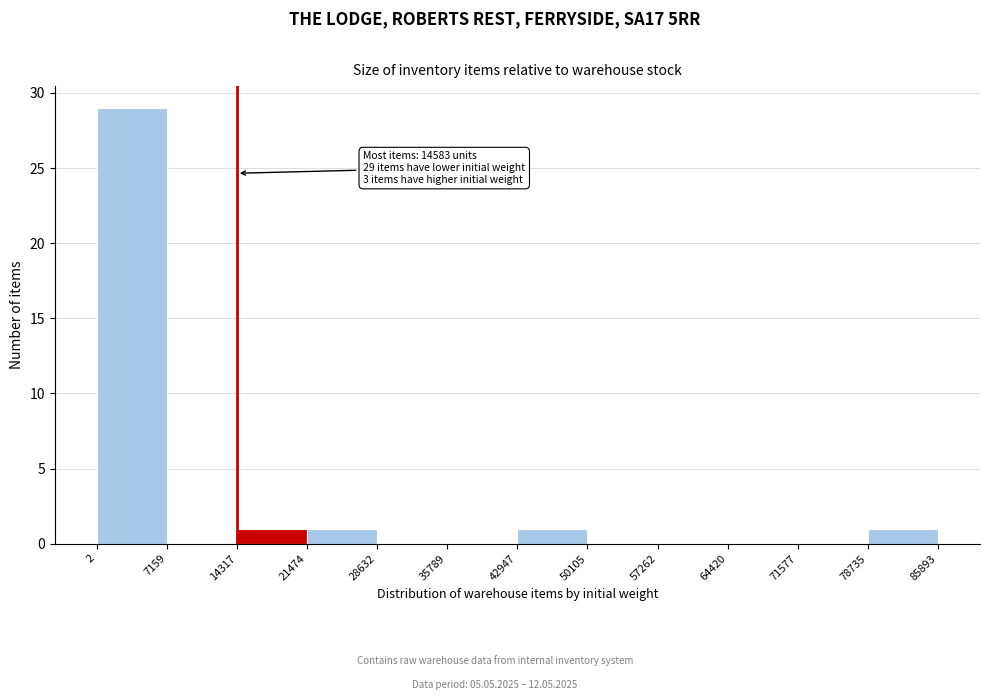

Which range on the x-axis has the tallest bar?

2 to 7159